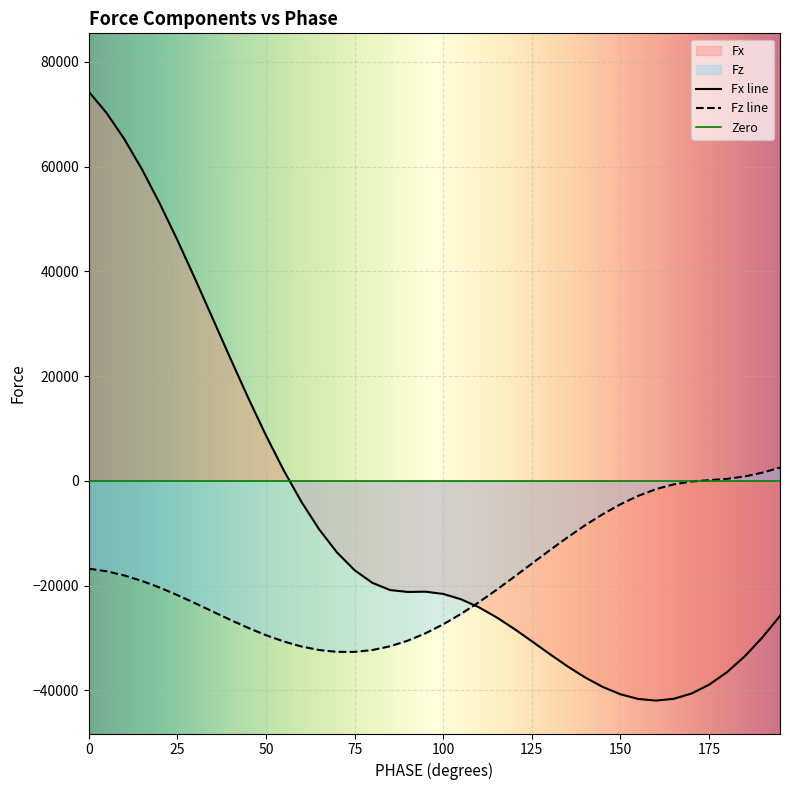

Does the chart display data point markers on the line(s)?

No